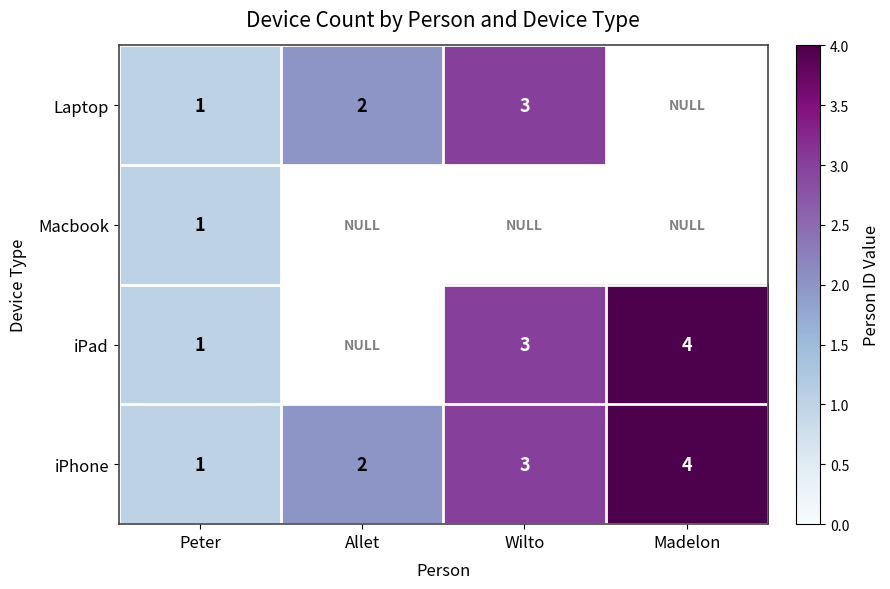

At which label is iPhone closest to 2?

Allet